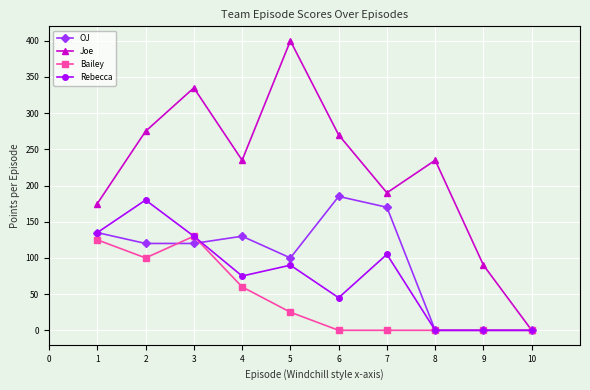

What is the difference between the Joe values at 3 and 4?

100